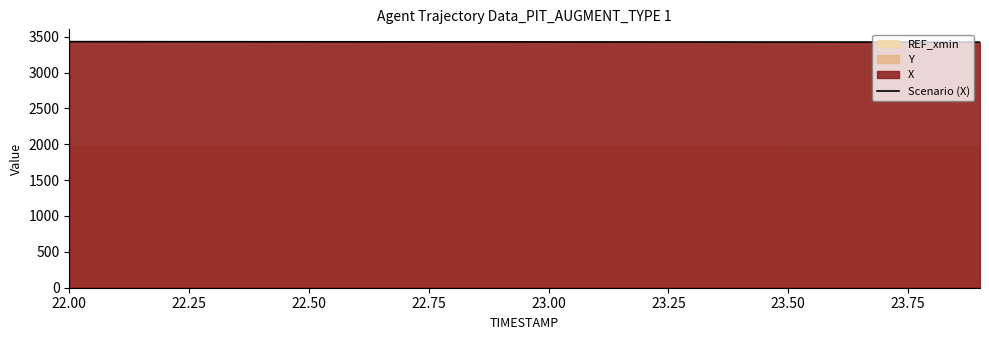

What is the change in value from 22.75 to 23.00?

-0.4